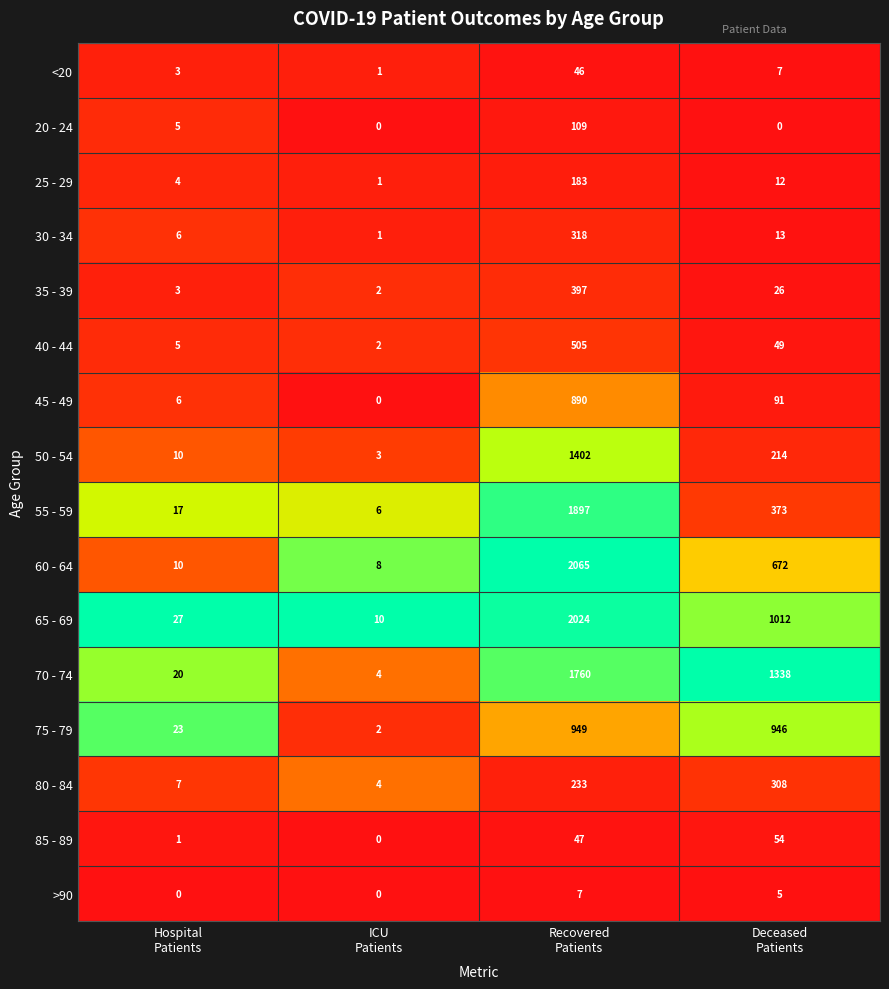

List the series in order of their peak value, highest first.

60 - 64, 65 - 69, 55 - 59, 70 - 74, 50 - 54, 75 - 79, 45 - 49, 40 - 44, 35 - 39, 30 - 34, 80 - 84, 25 - 29, 20 - 24, 85 - 89, <20, >90